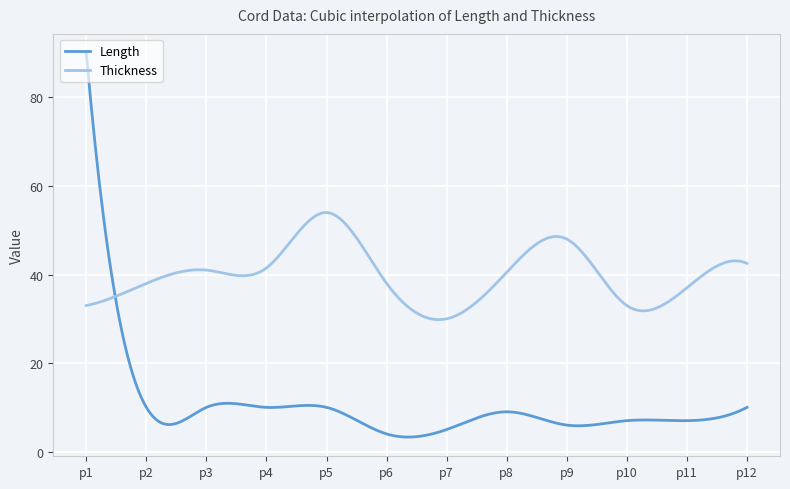

Which series has the largest total across all categories?

Thickness